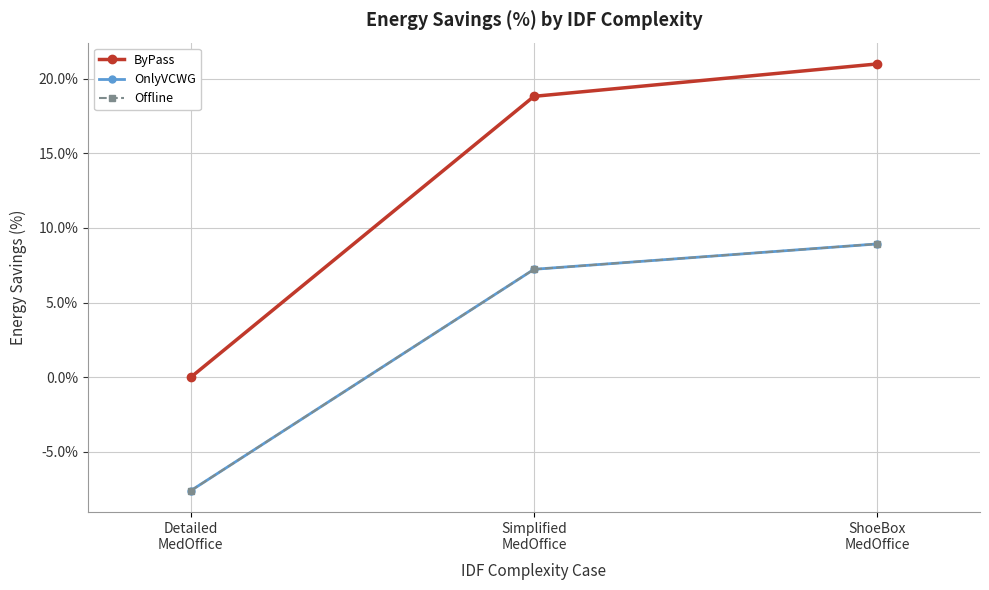

What are all the series names shown in the legend?

ByPass, OnlyVCWG, Offline